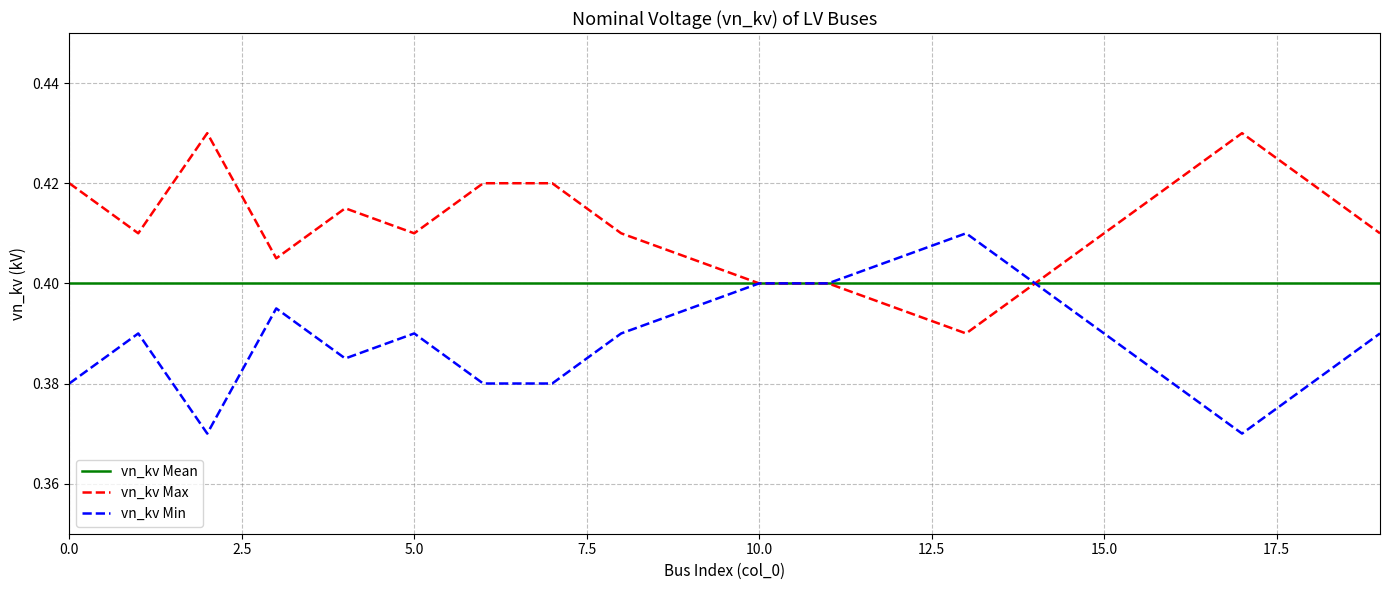

List the series in order of their peak value, highest first.

vn_kv Max, vn_kv Min, vn_kv Mean